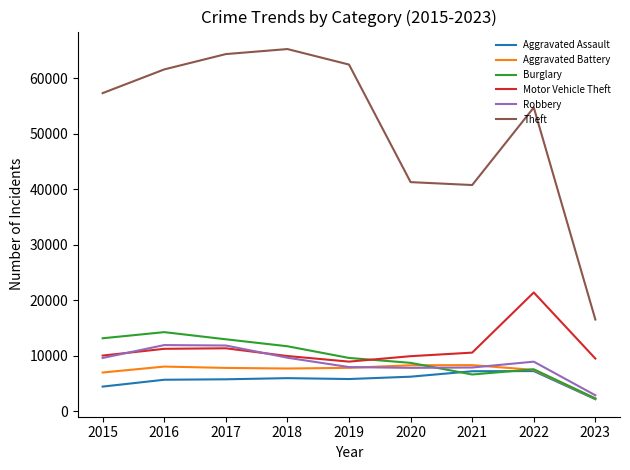

What is the minimum value for Motor Vehicle Theft?

8977